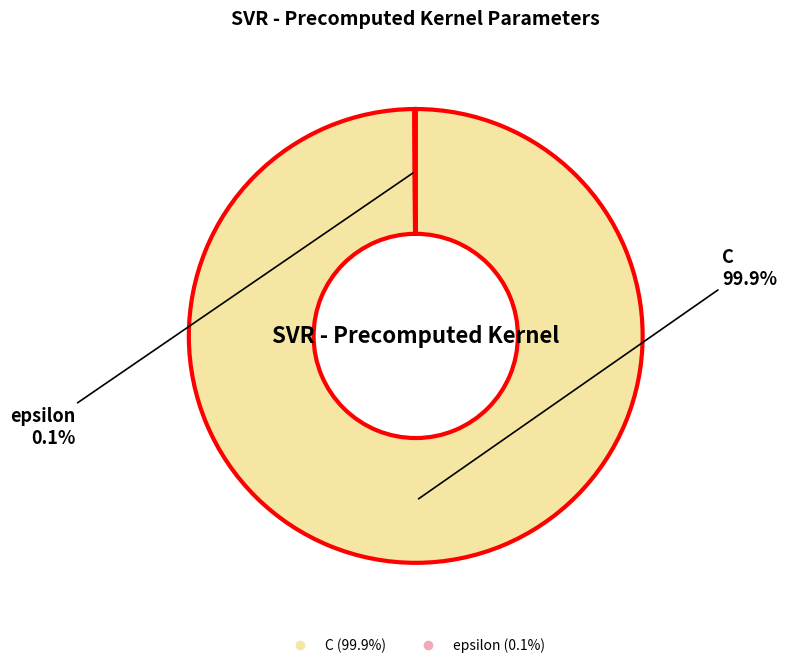

Which slice is the largest?

C